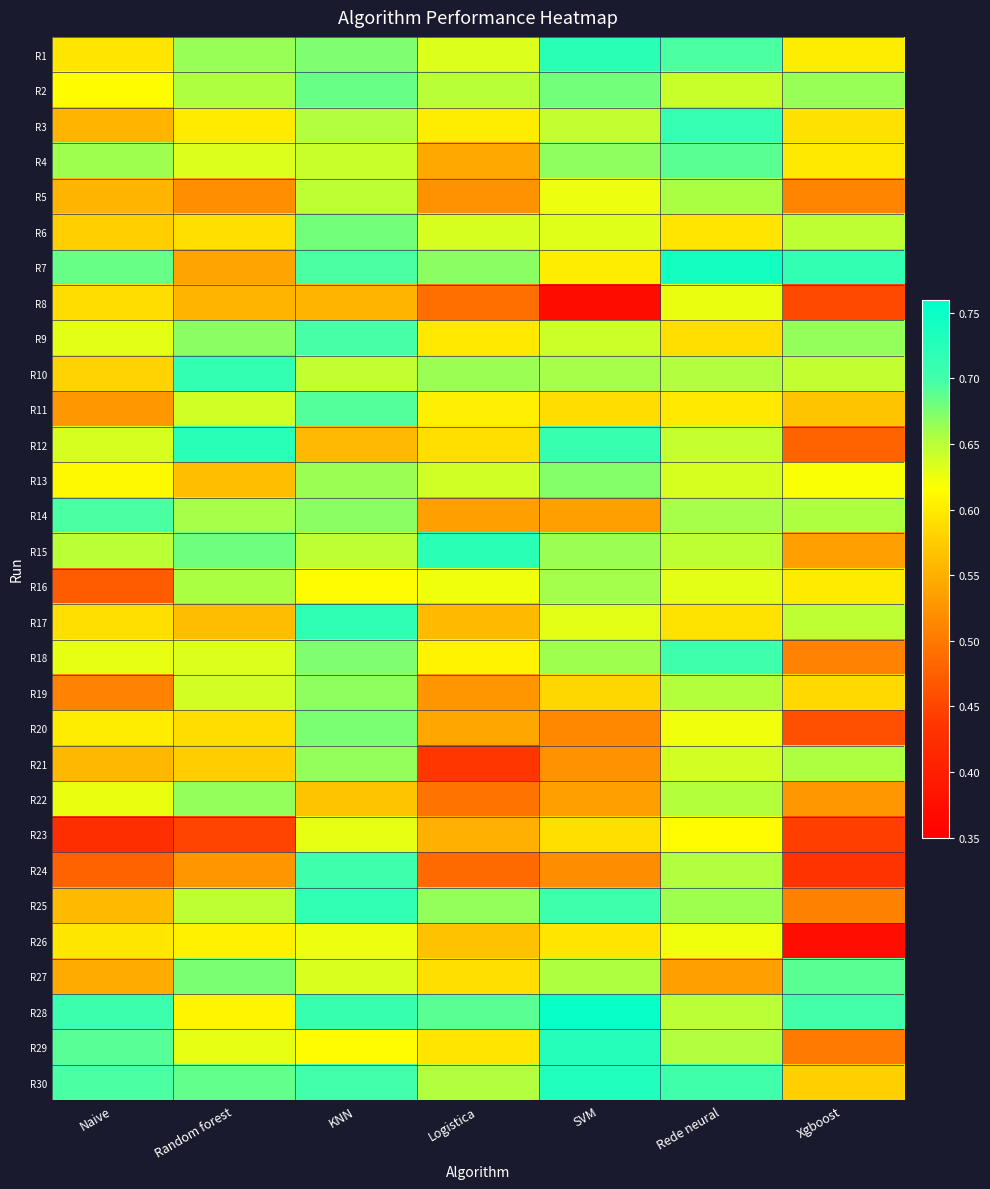

How many categories are shown in the chart?

7